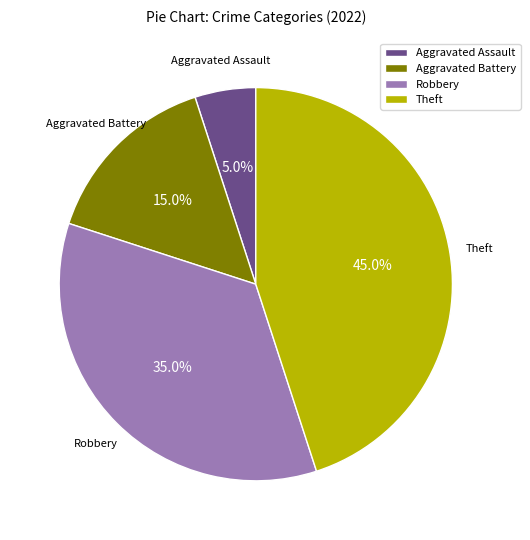

To the nearest percent, what portion does Aggravated Battery represent?

15%